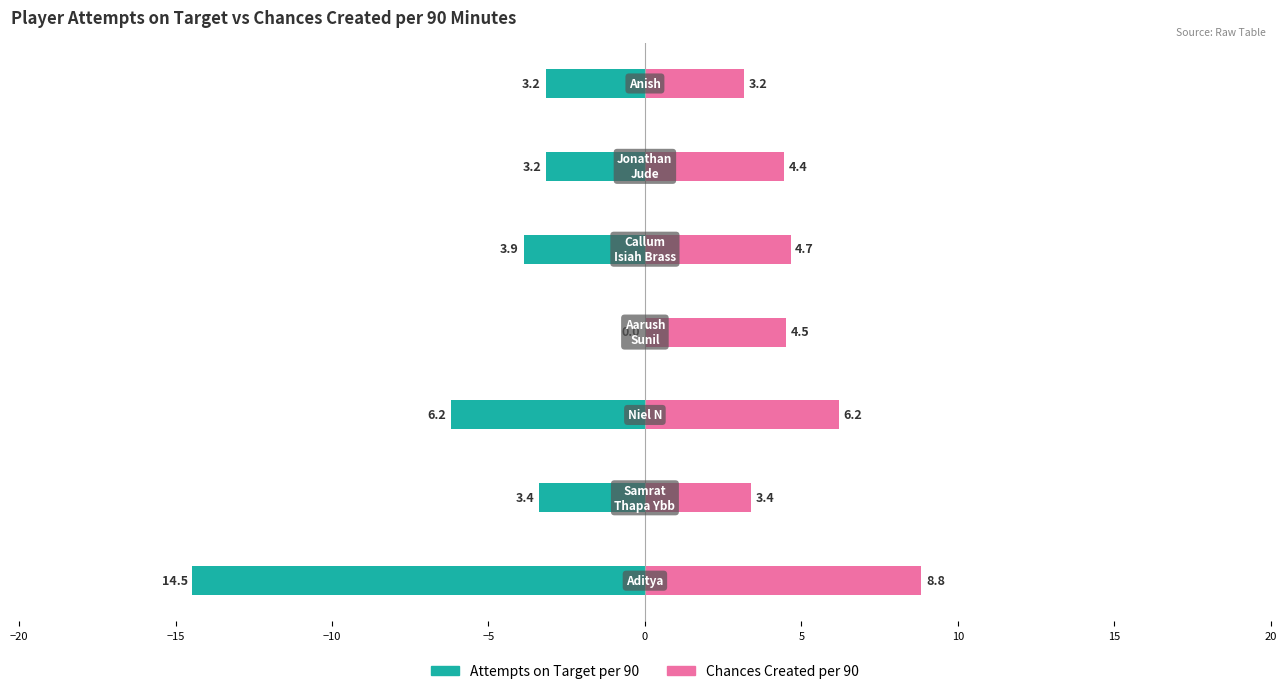

Which series has the largest total across all categories?

chances_created_per_90